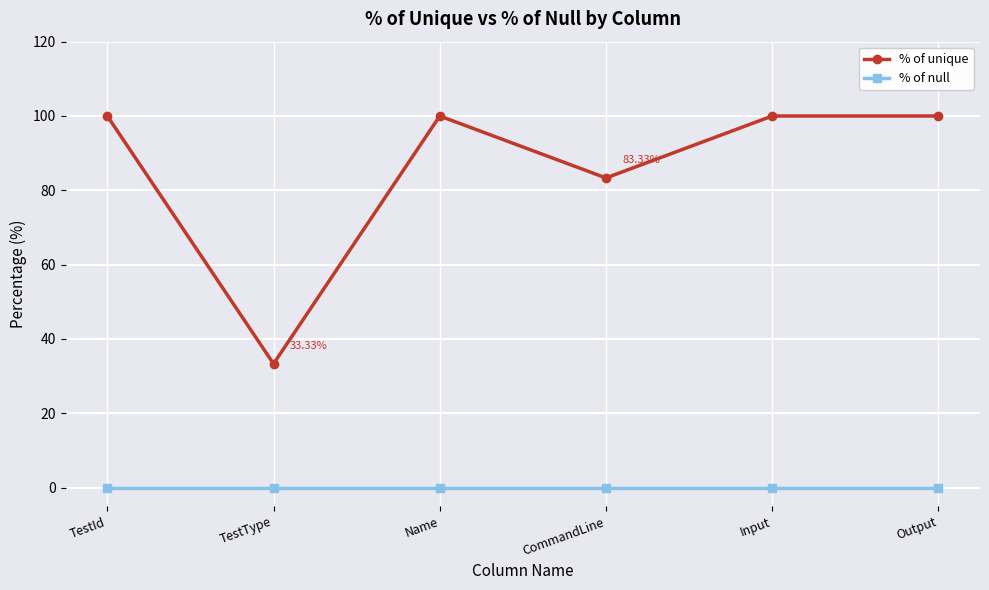

What are all the series names shown in the legend?

% of unique, % of null